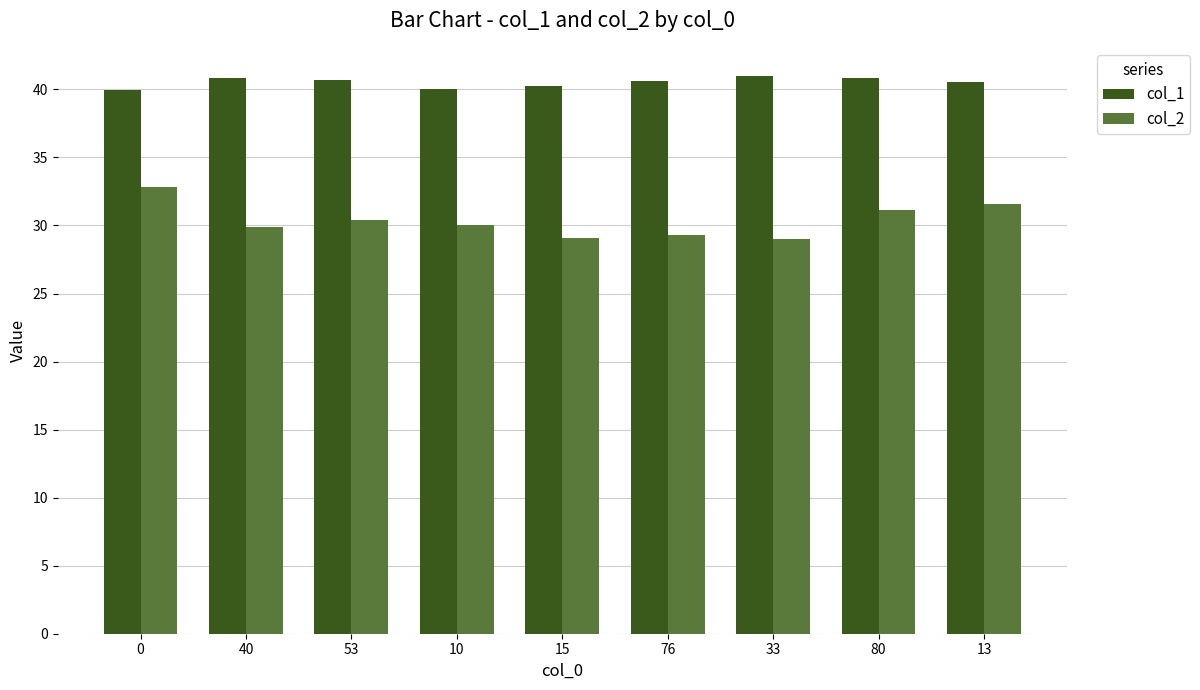

True or false: col_1 has a value of 39.9 at 0.

True